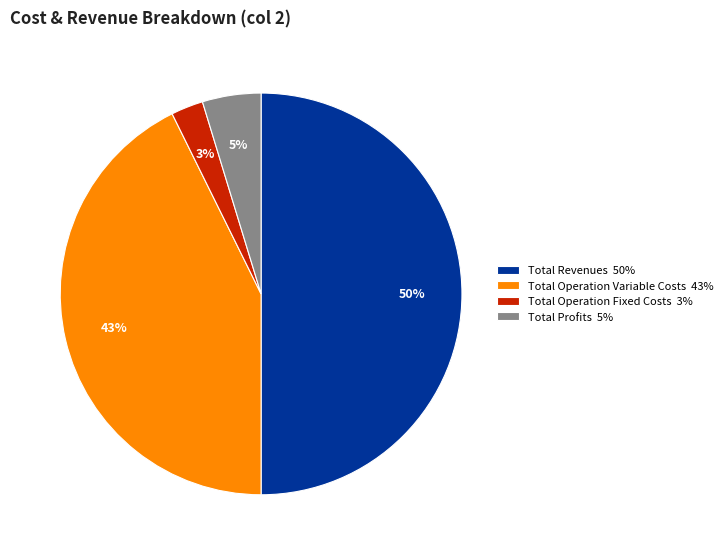

Which has a higher value, Total Profits 5% or Total Operation Variable Costs 43%?

Total Operation Variable Costs 43%